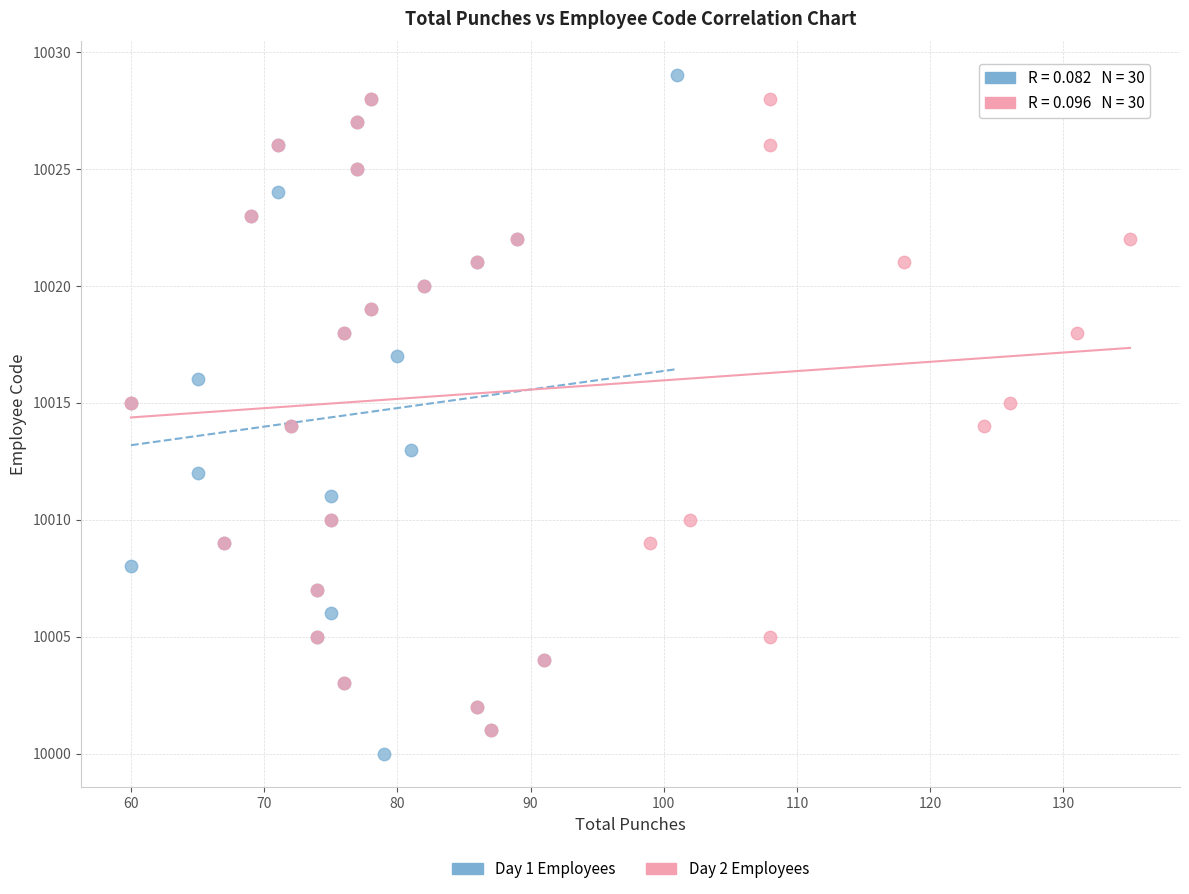

What are all the series names shown in the legend?

Day 1 Employees, Day 2 Employees